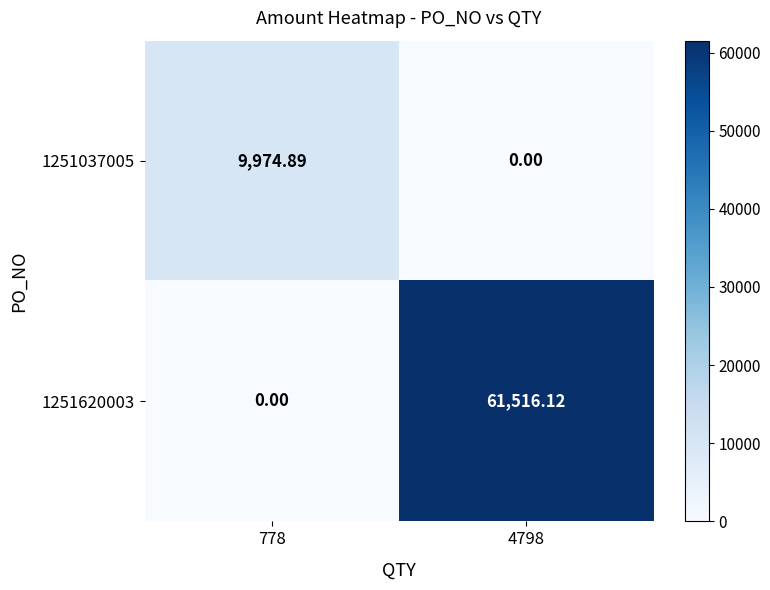

List the series in order of their overall mean, lowest first.

1251037005, 1251620003